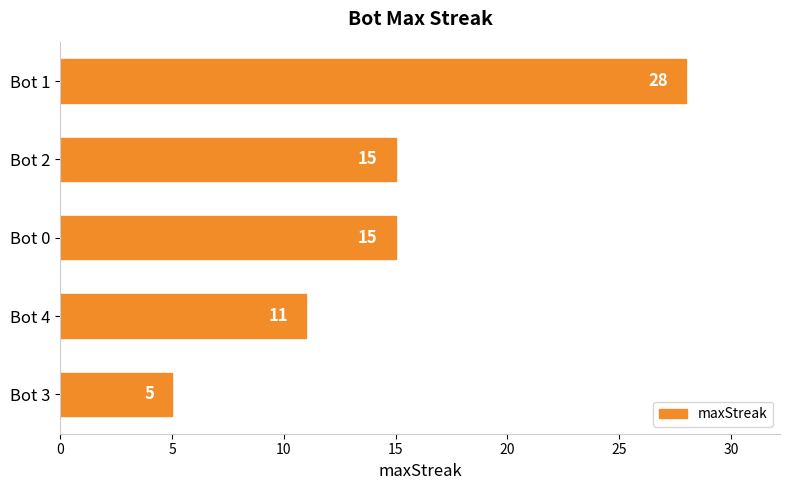

What position from the bottom is Bot 4?

2